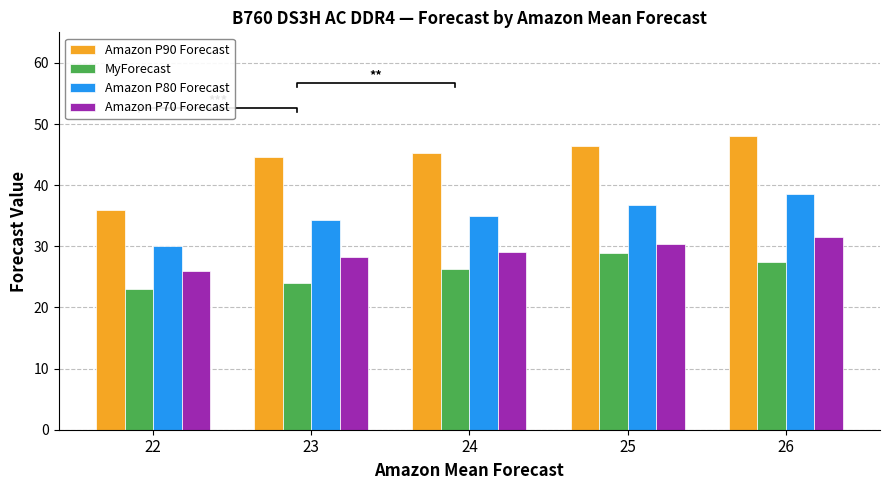

What is the total value across all series at 26?

145.5